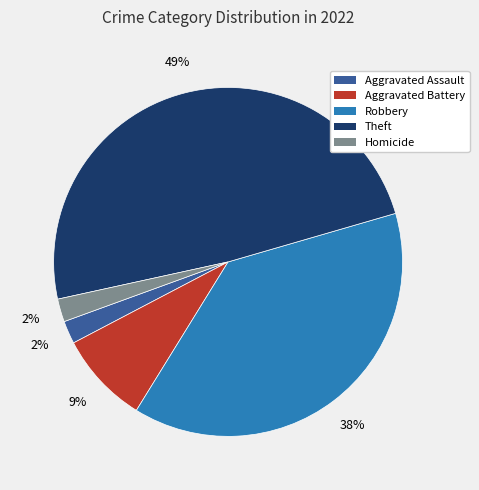

To the nearest percent, what is the difference between the largest and smallest slice percentages?

47%